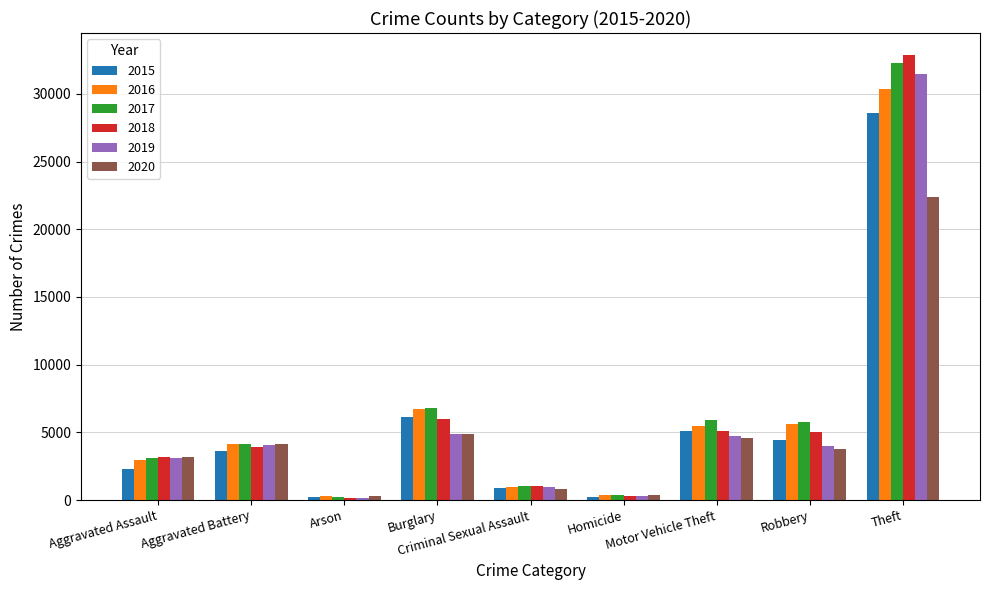

Is the value of 2019 at Arson greater than the value of 2018 at Robbery?

No